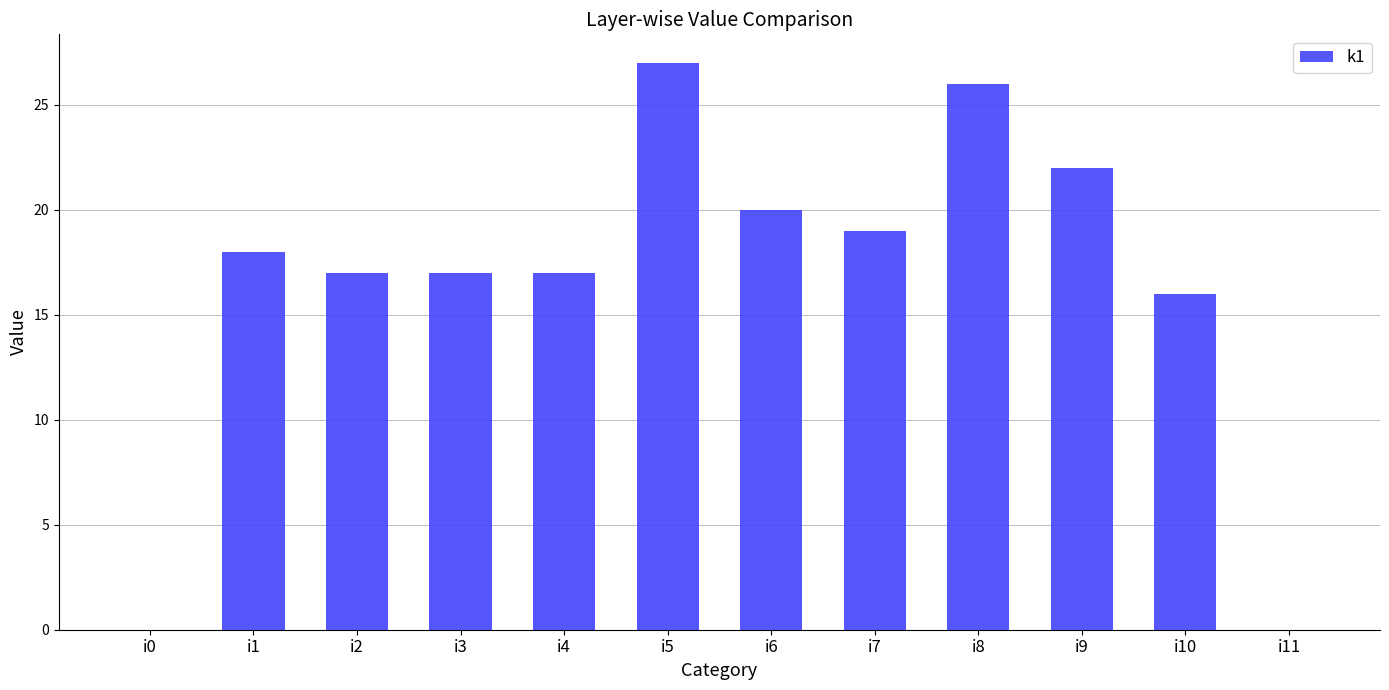

What is the sum of all values?

199